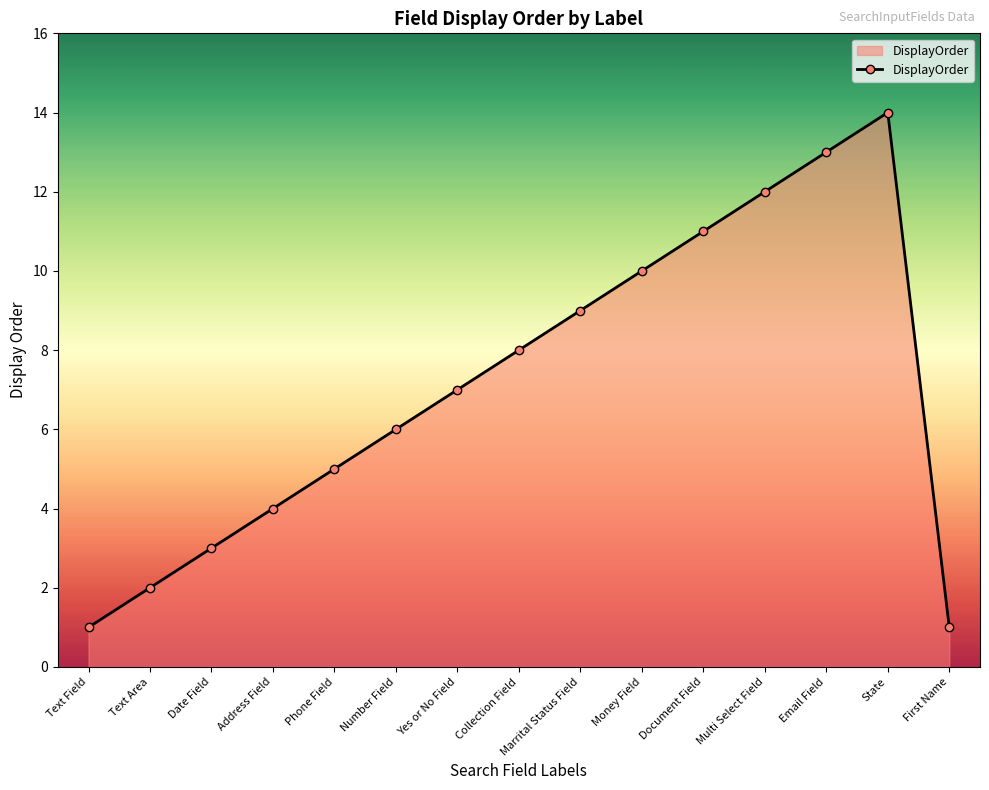

What is the difference between the second highest and second lowest values?

12